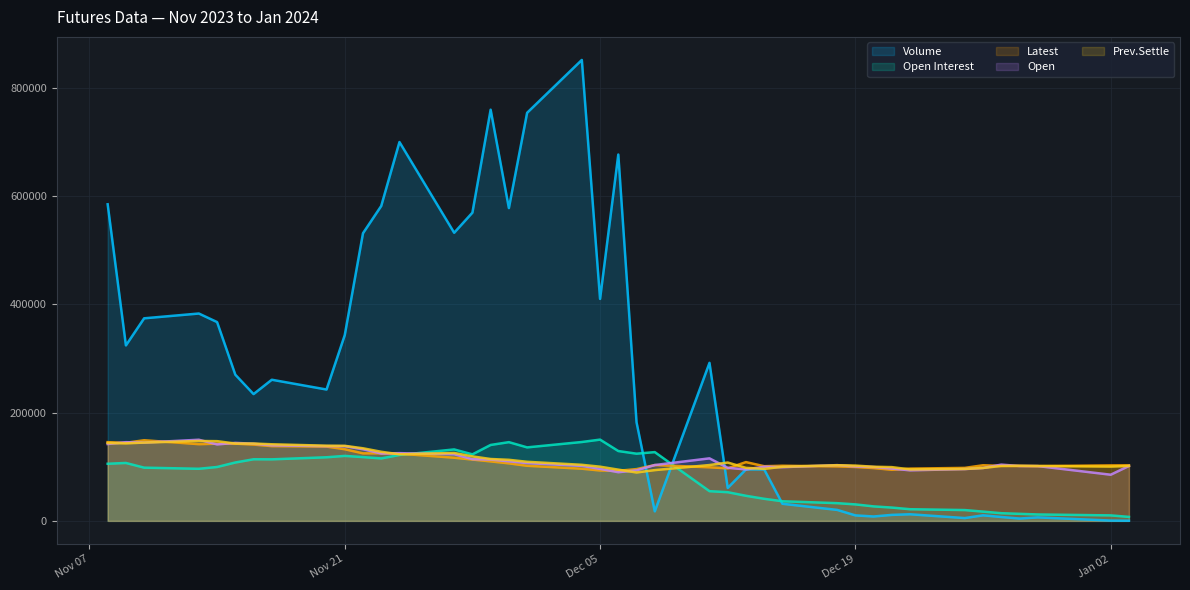

How many lines are shown in the chart?

5